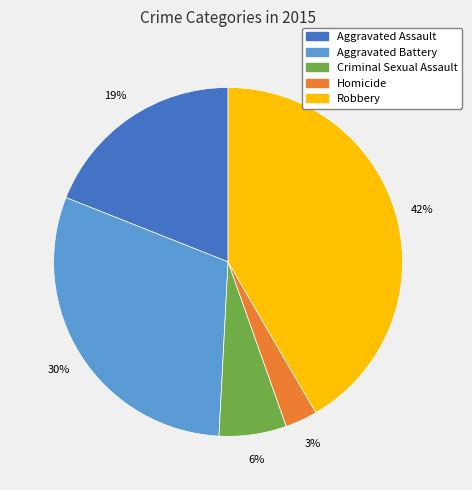

To the nearest percent, what is the combined percentage of Criminal Sexual Assault and Homicide?

9%